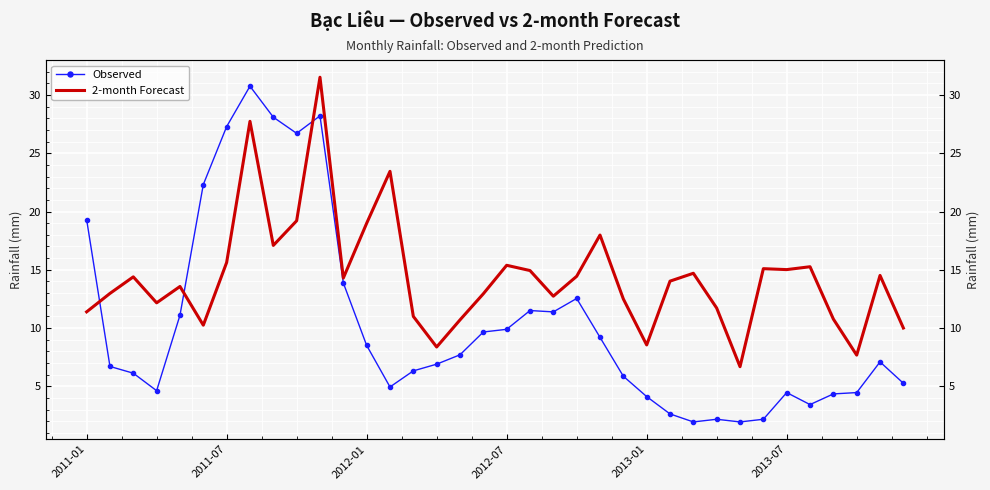

Which series ends up on top after the final intersection of 2-month Forecast and Observed?

2-month Forecast